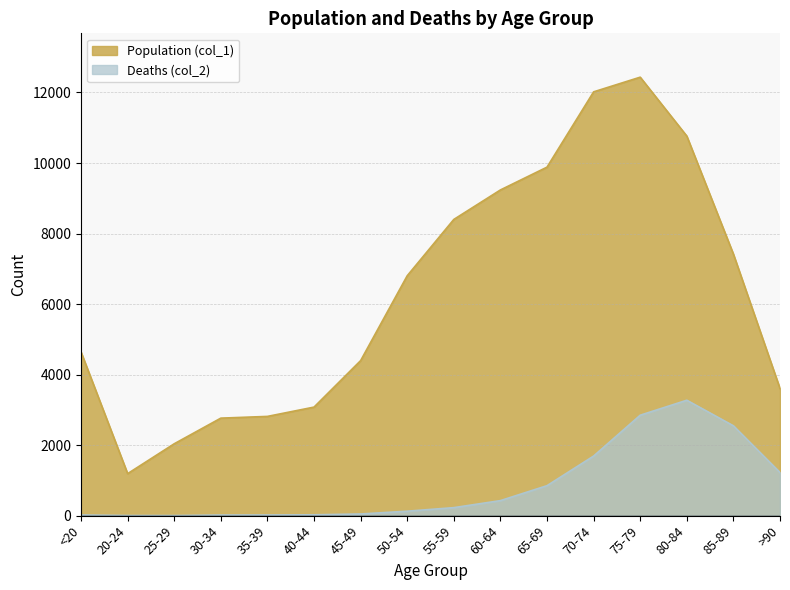

True or false: Population (col_1) and Deaths (col_2) intersect in this chart.

False